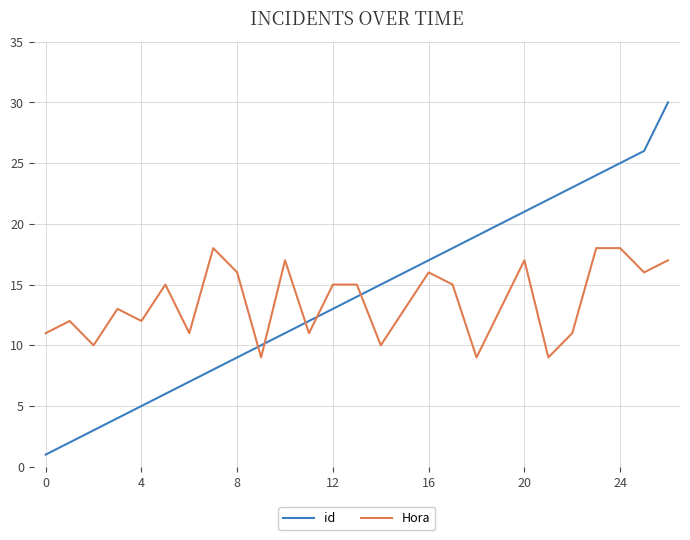

Which series ends up on top after the final intersection of Hora and id?

id